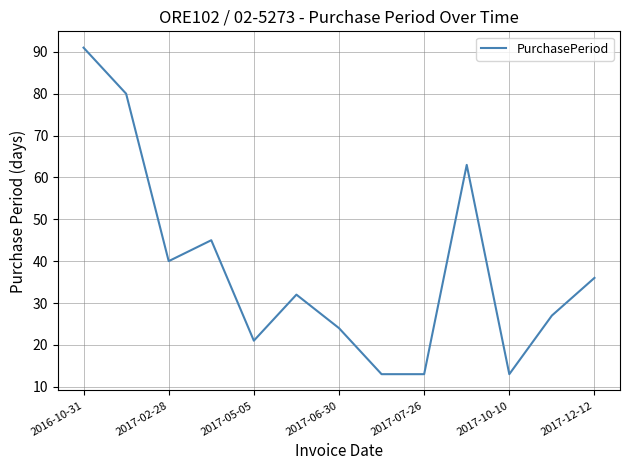

What is the difference between the maximum and minimum values?

78